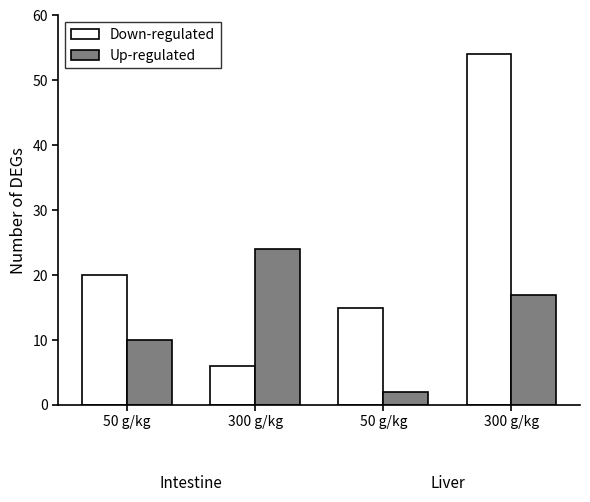

Between 50 g/kg and 300 g/kg, which series saw the biggest shift?

Down-regulated